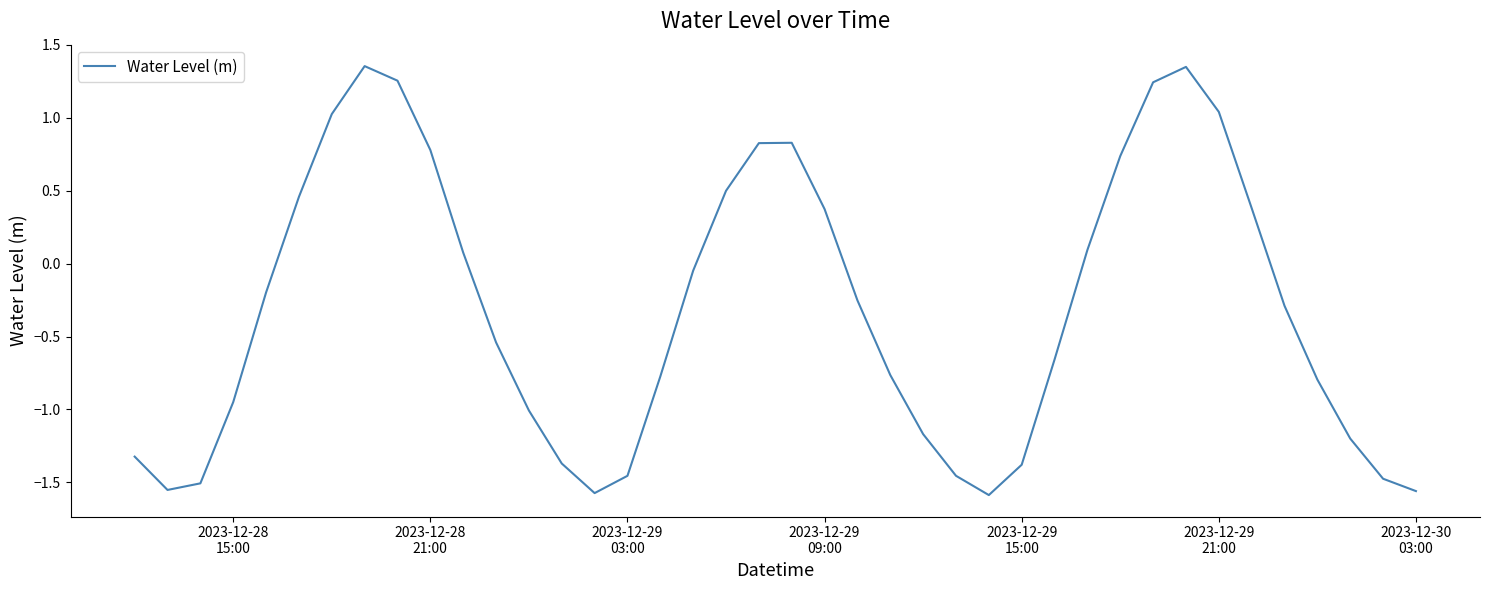

Does the chart display data point markers on the line(s)?

No